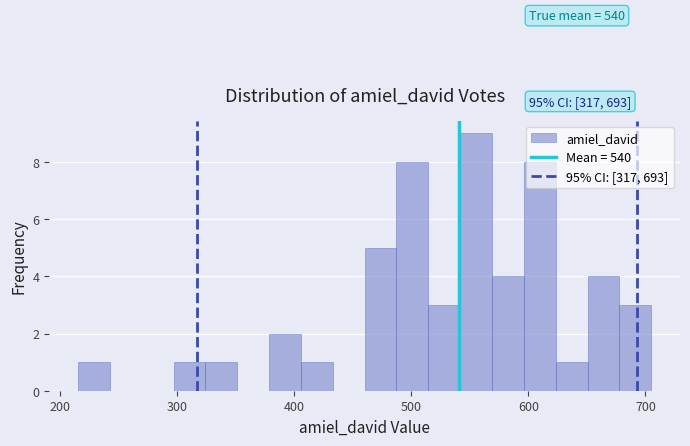

Around what value on the x-axis is the tallest bar? Give the approximate position of its centre, as read against the axis.

560